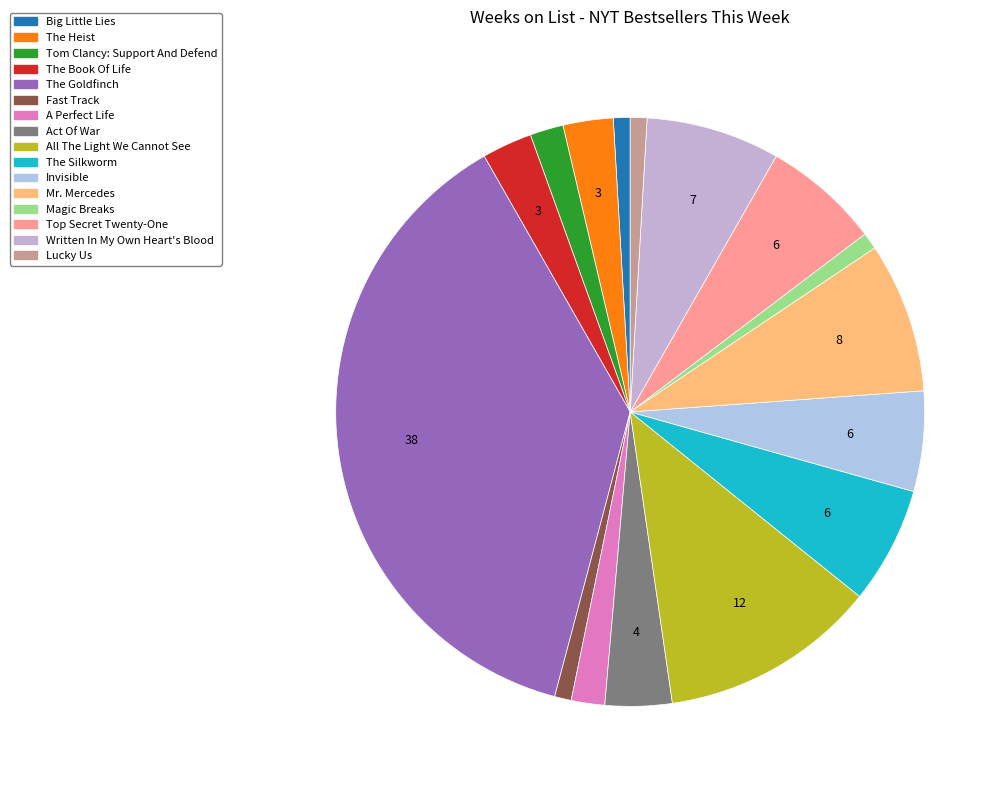

Count the number of slices in the pie.

16